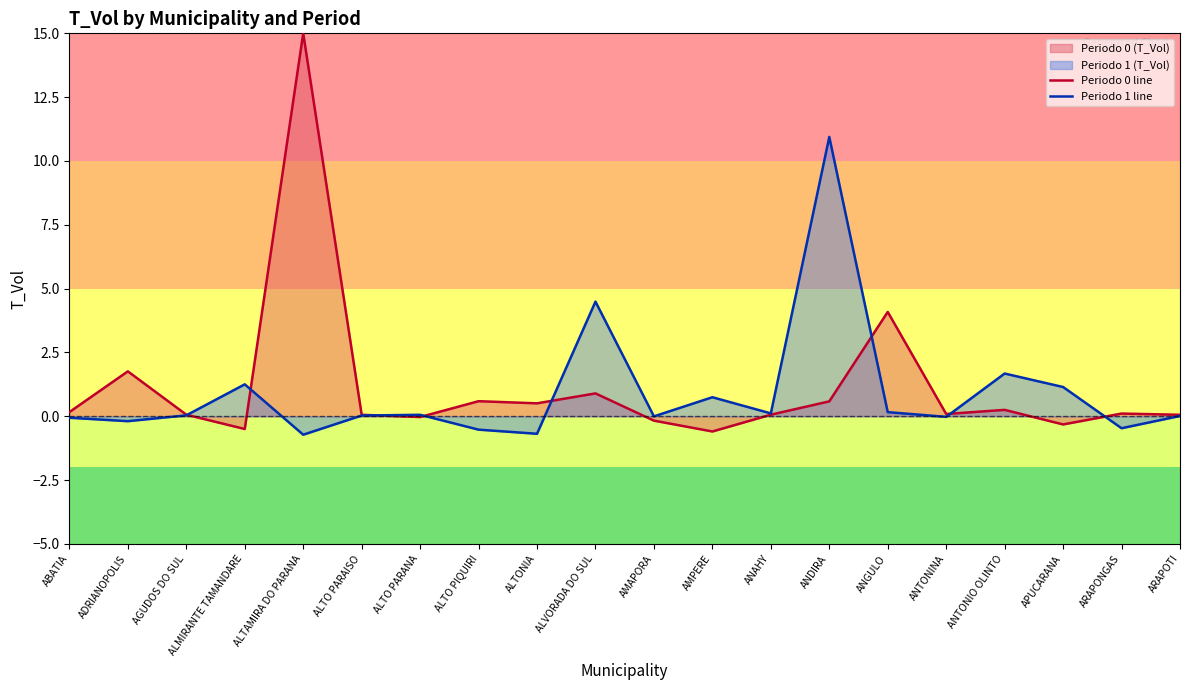

At which label is Periodo 1 line closest to 5?

ALVORADA DO SUL